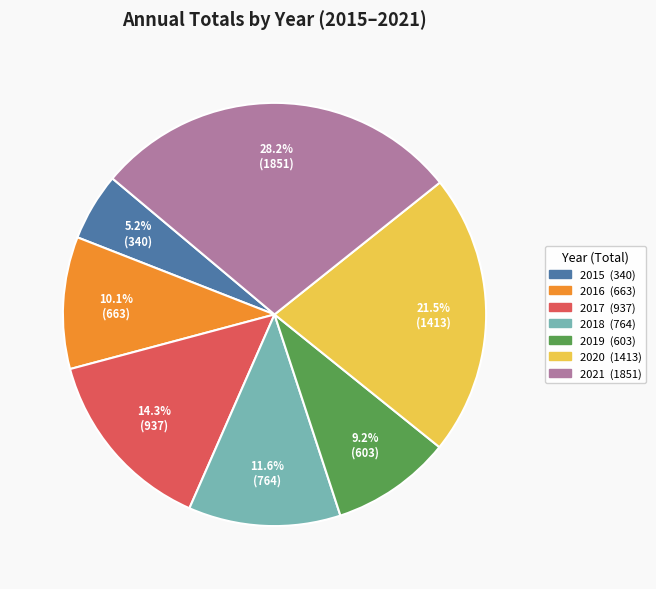

The 2017 slice represents 14% of the pie. True or false?

True